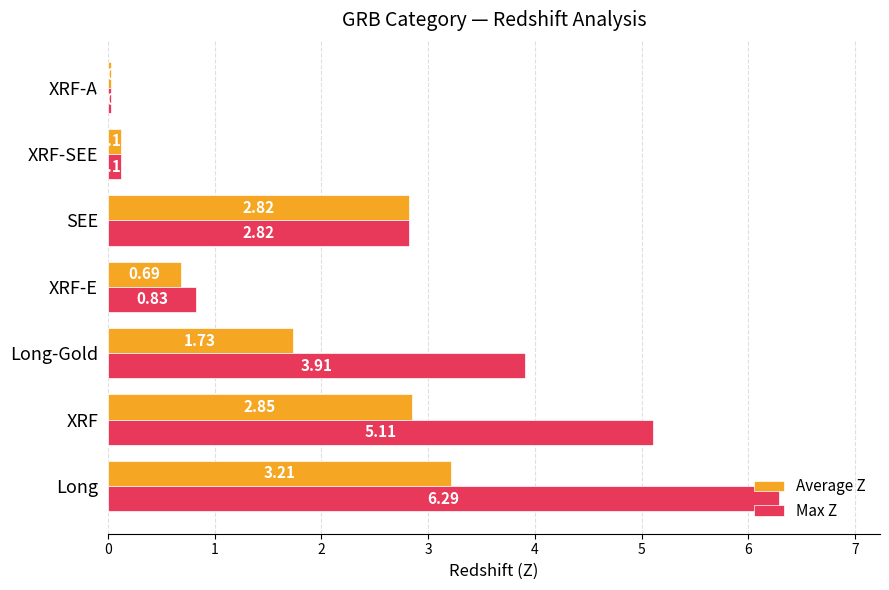

Which series has the widest spread of values?

Max Z